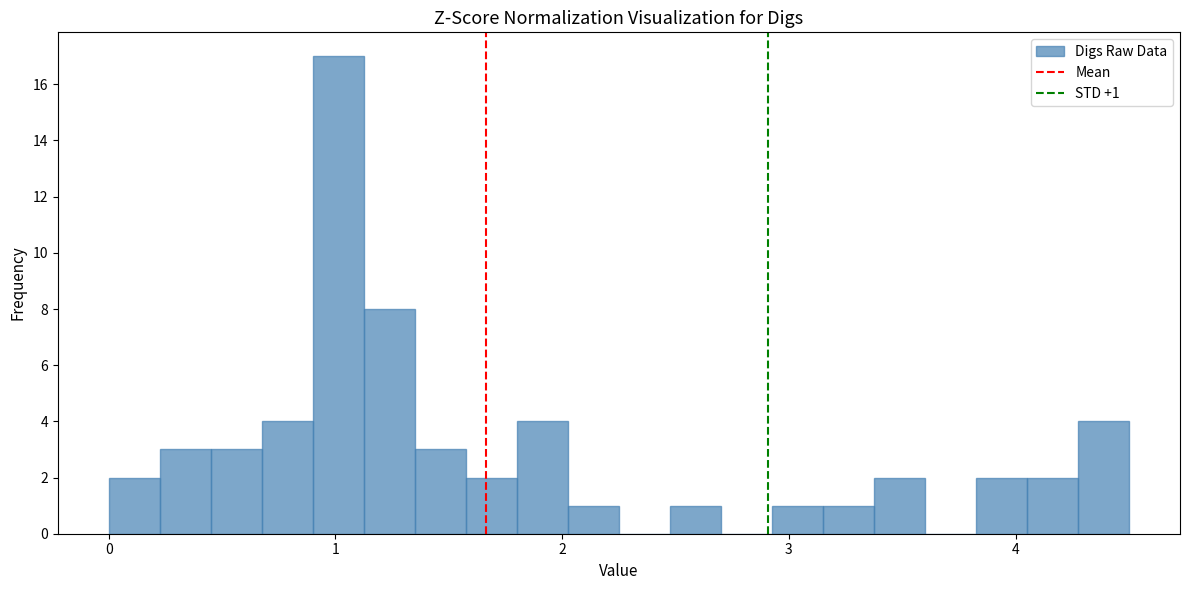

Around what value on the x-axis is the tallest bar? Give the approximate position of its centre, as read against the axis.

1.0